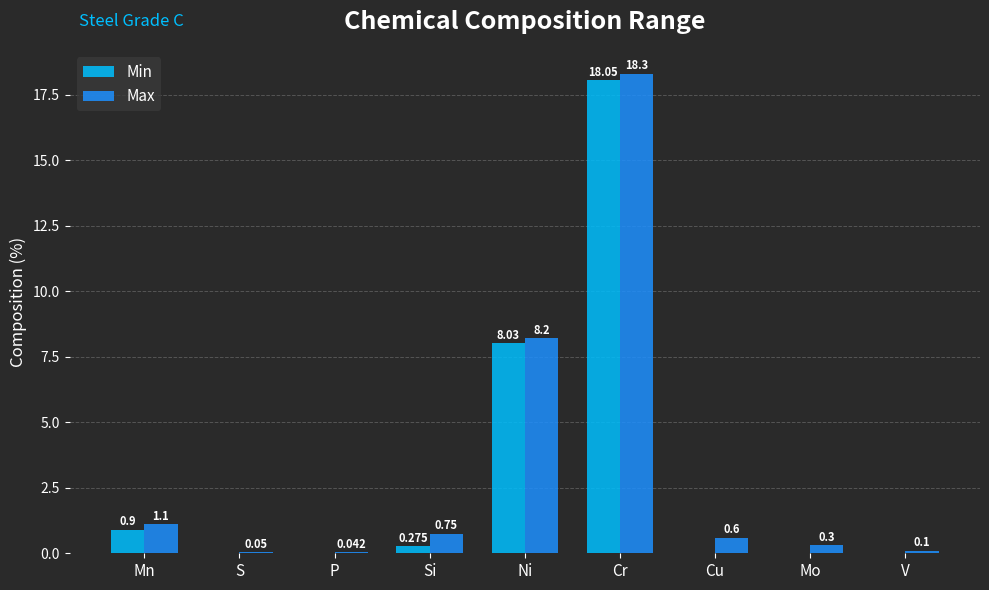

What are all the series names shown in the legend?

Min, Max